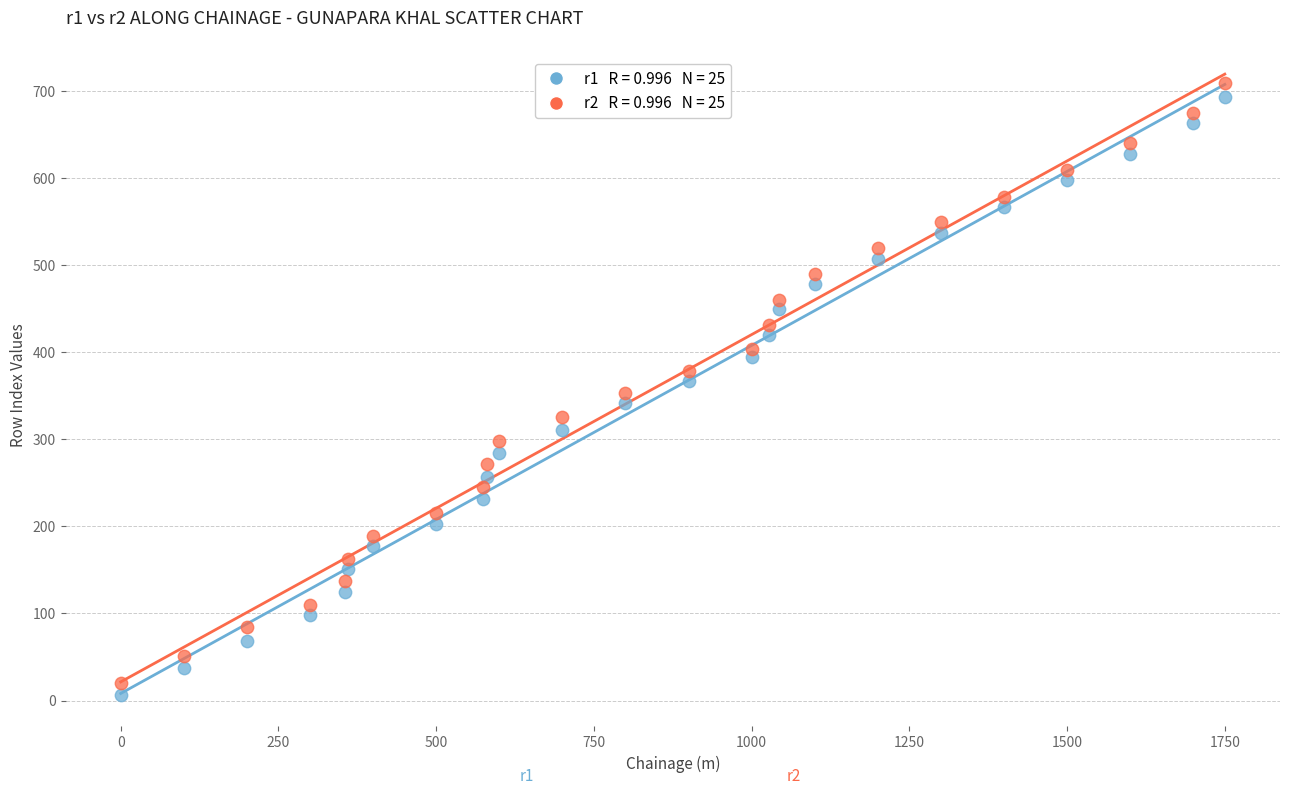

Across all data points, what is the range of Y values (max minus min)?

703